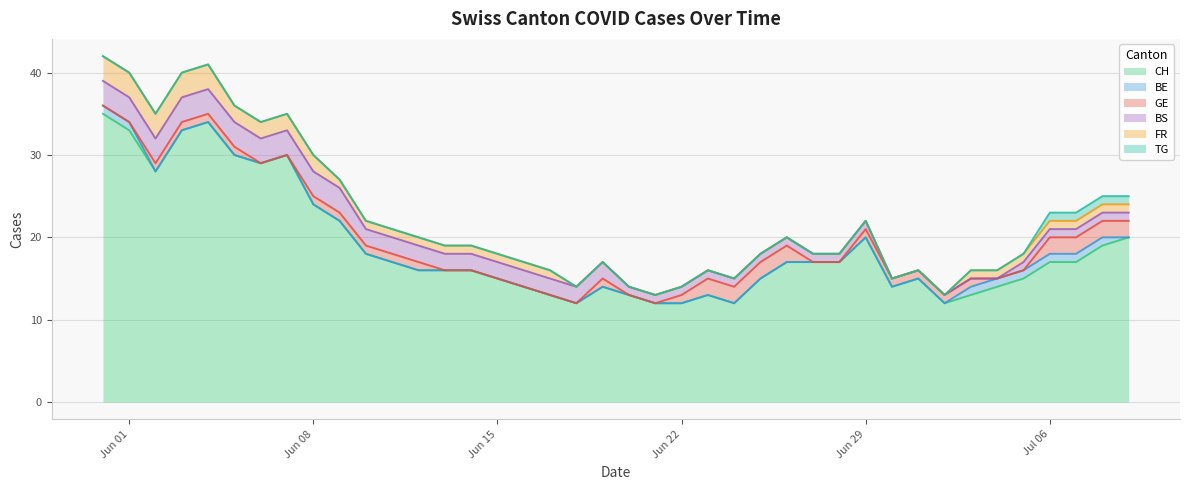

What is the difference between the highest and lowest values at 2020-06-01?

33